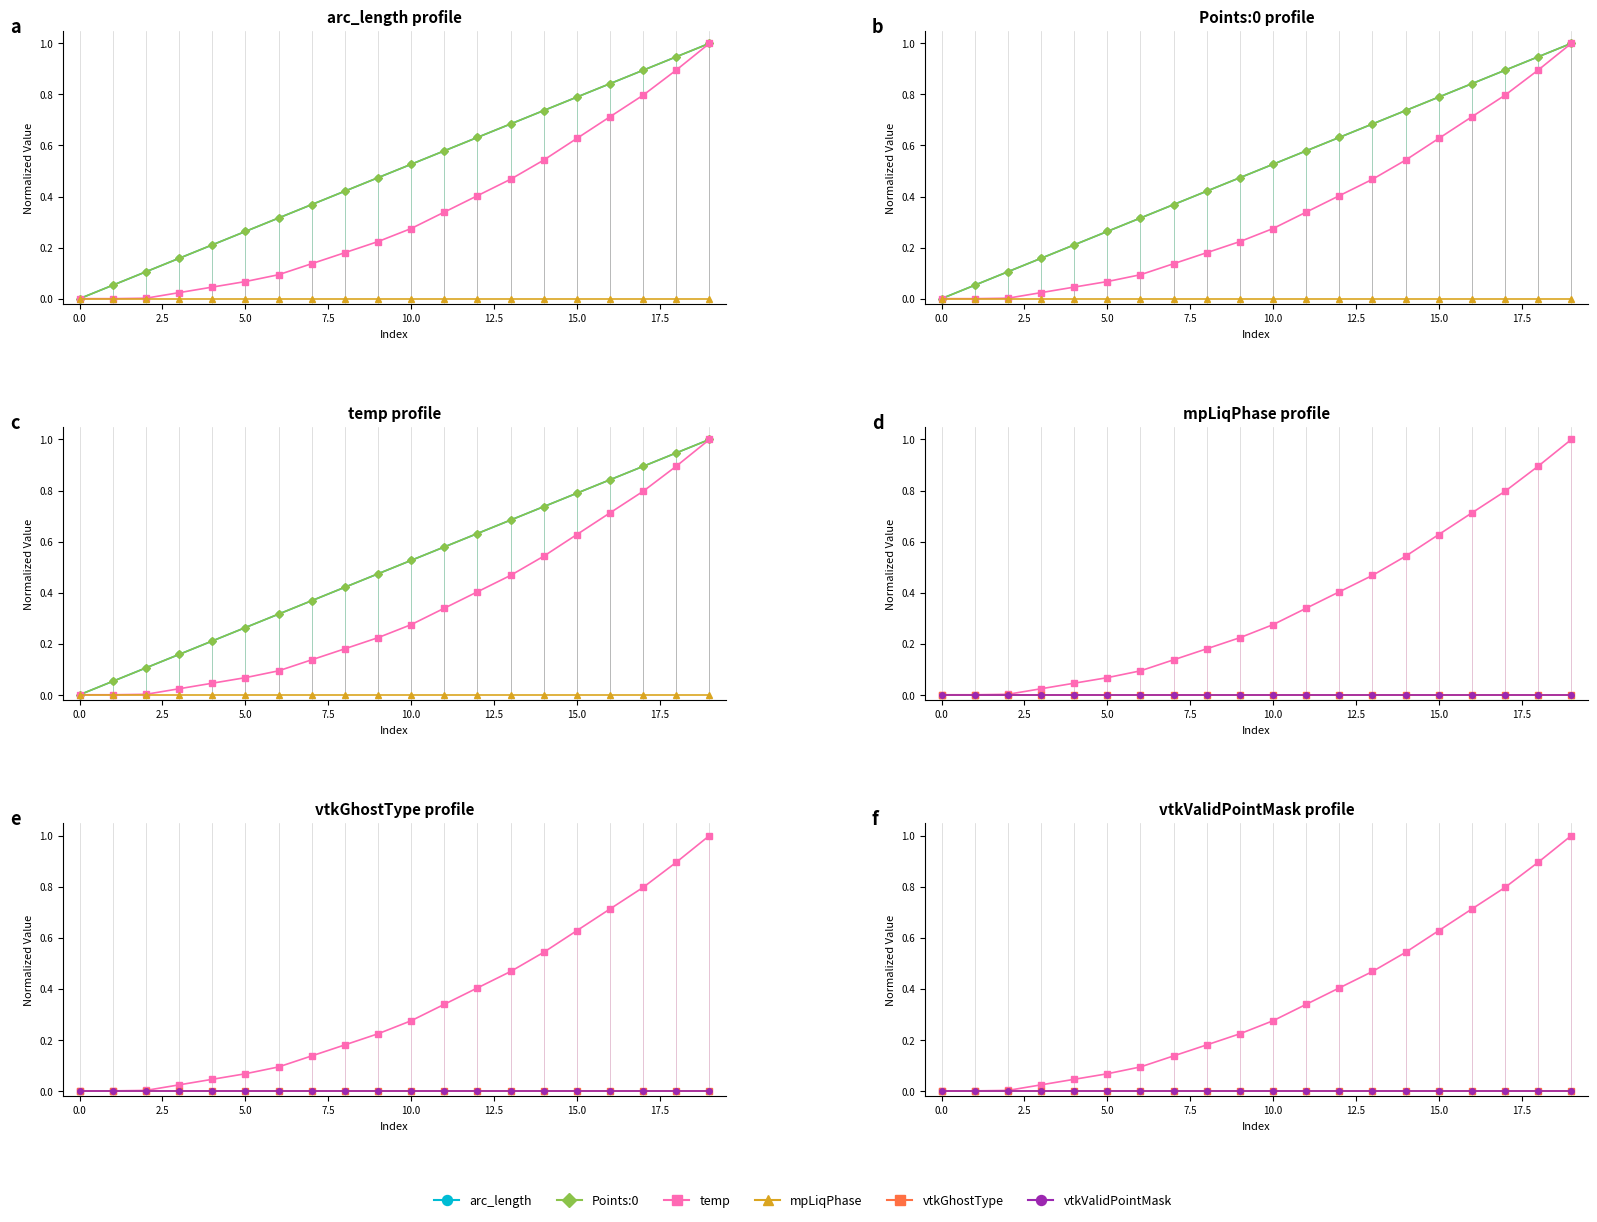

At which category is the sum across all series the highest?

19